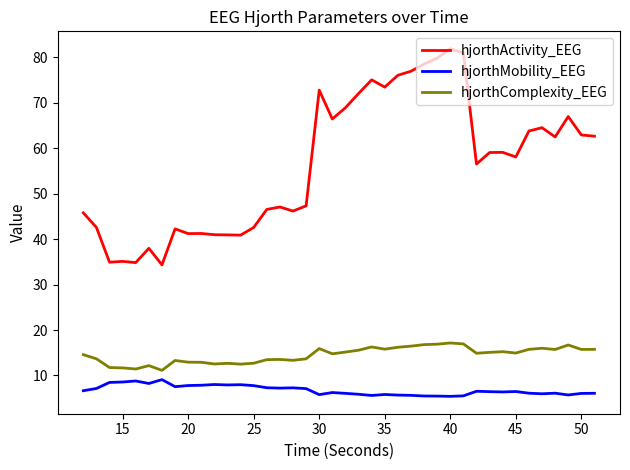

What are all the series names shown in the legend?

hjorthActivity_EEG, hjorthMobility_EEG, hjorthComplexity_EEG